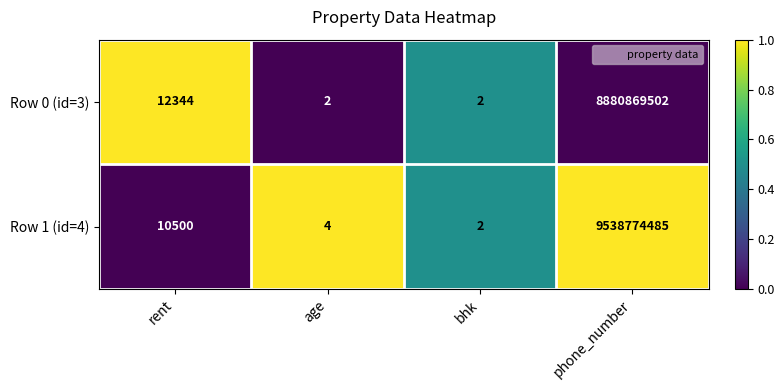

At which label is Row 0 (id=3) closest to 4440434752?

rent